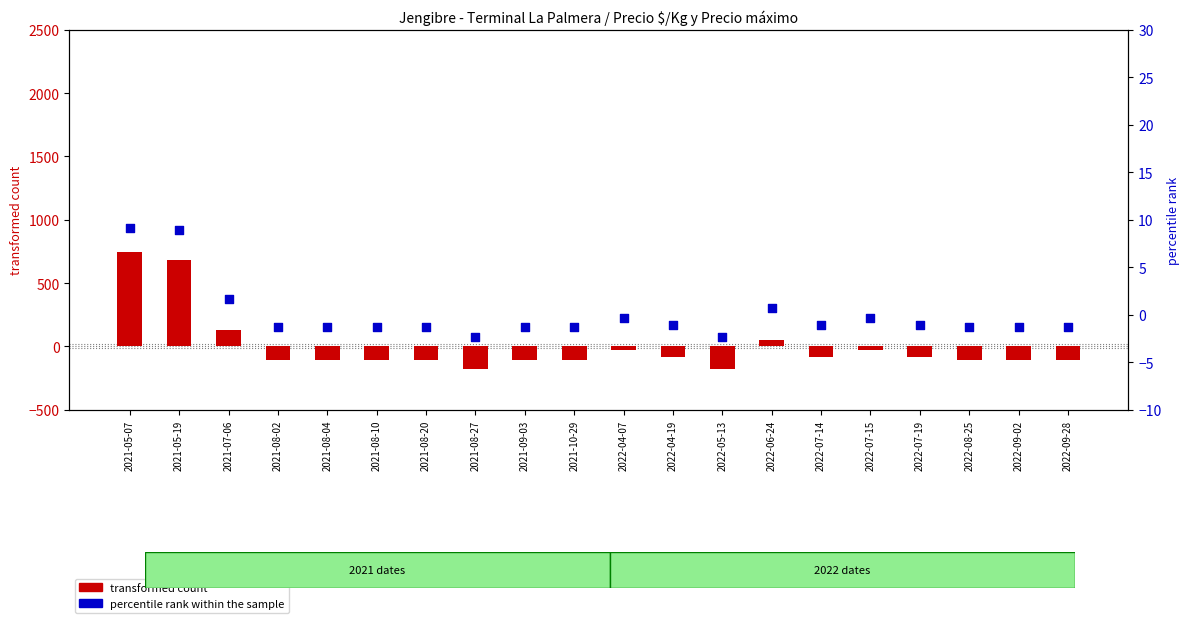

Which series contains the lowest Y value?

transformed count